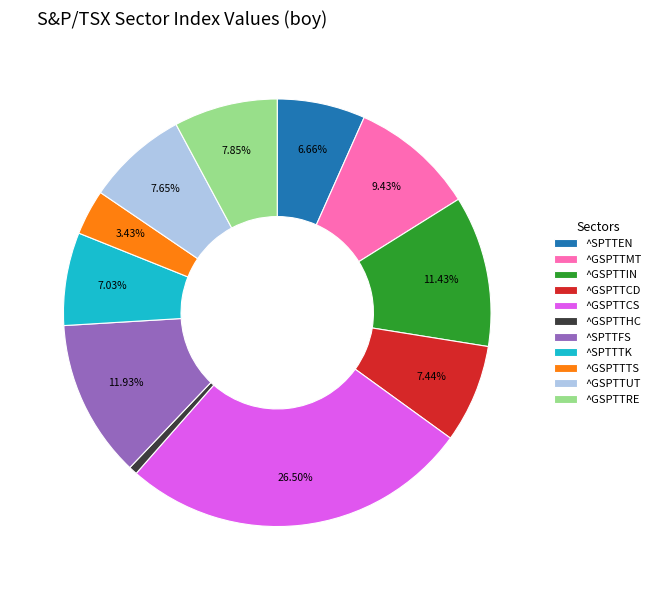

What is the largest slice in the pie chart?

^GSPTTCS